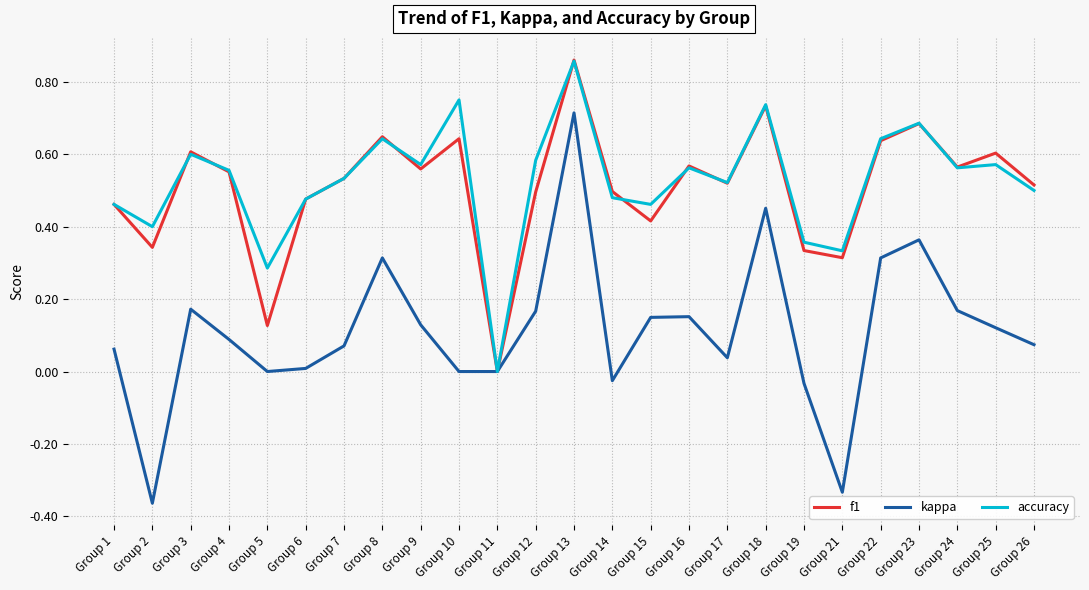

Is it true that accuracy equals 0.2 at Group 26?

False